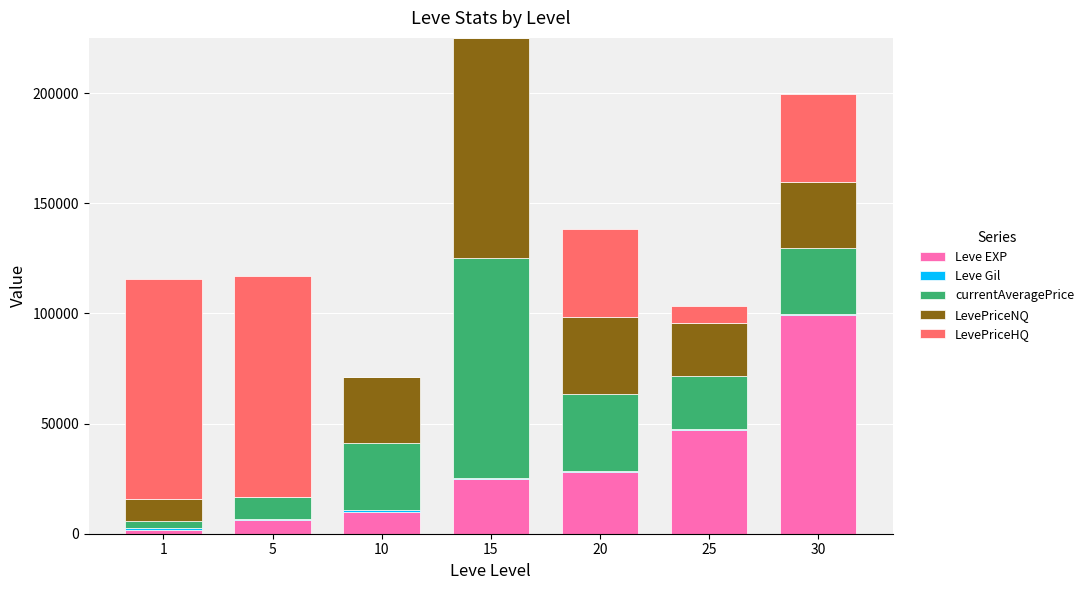

At which category is the sum across all series the highest?

15